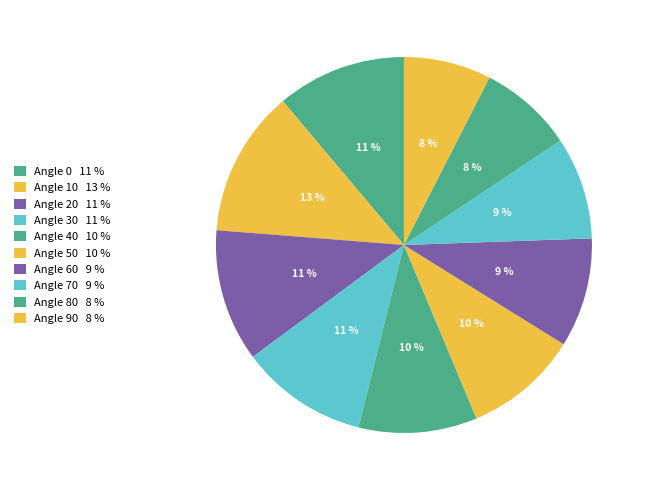

How many segments does this pie chart have?

10